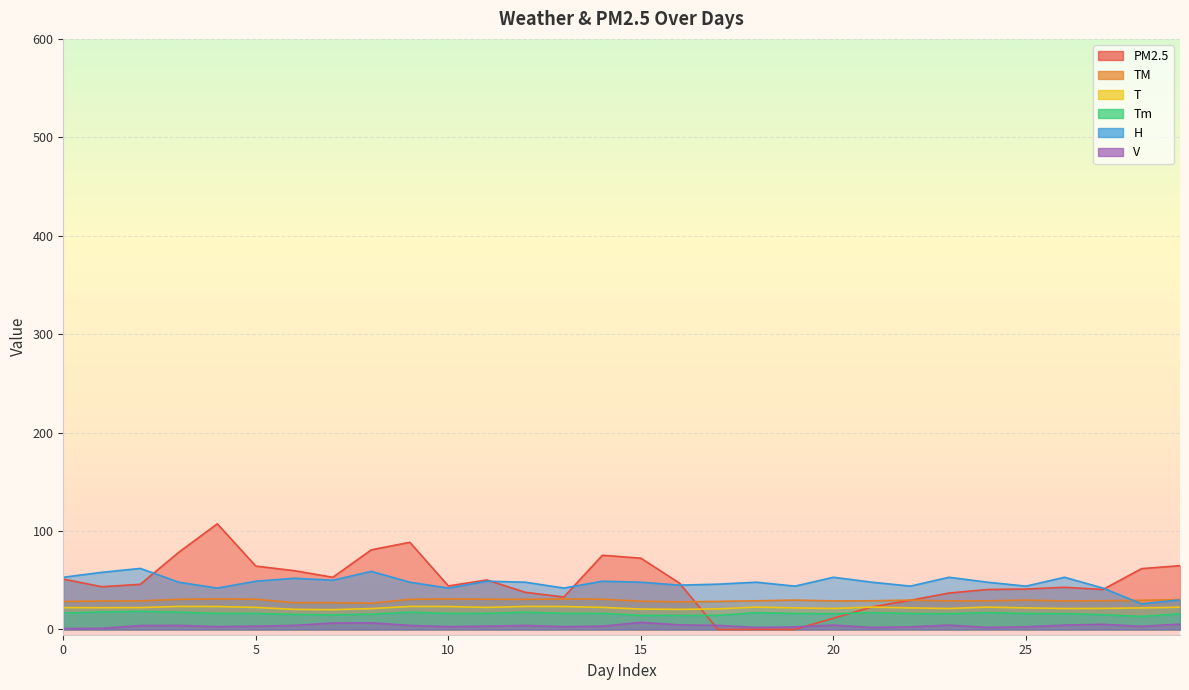

Which series has the largest range (max minus min)?

PM2.5